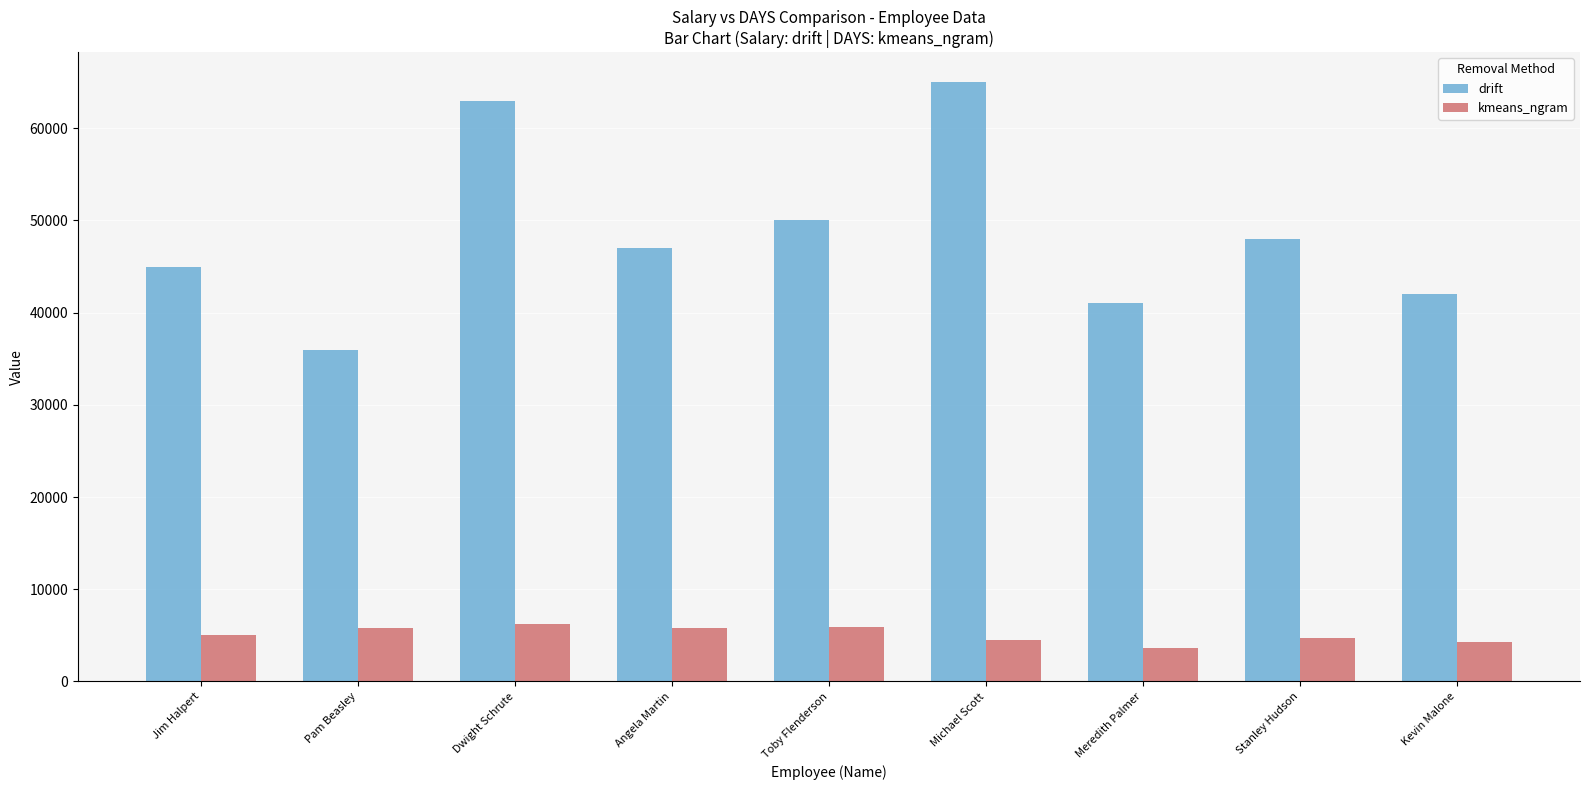

At which category does the chart reach its peak across all series?

Michael Scott